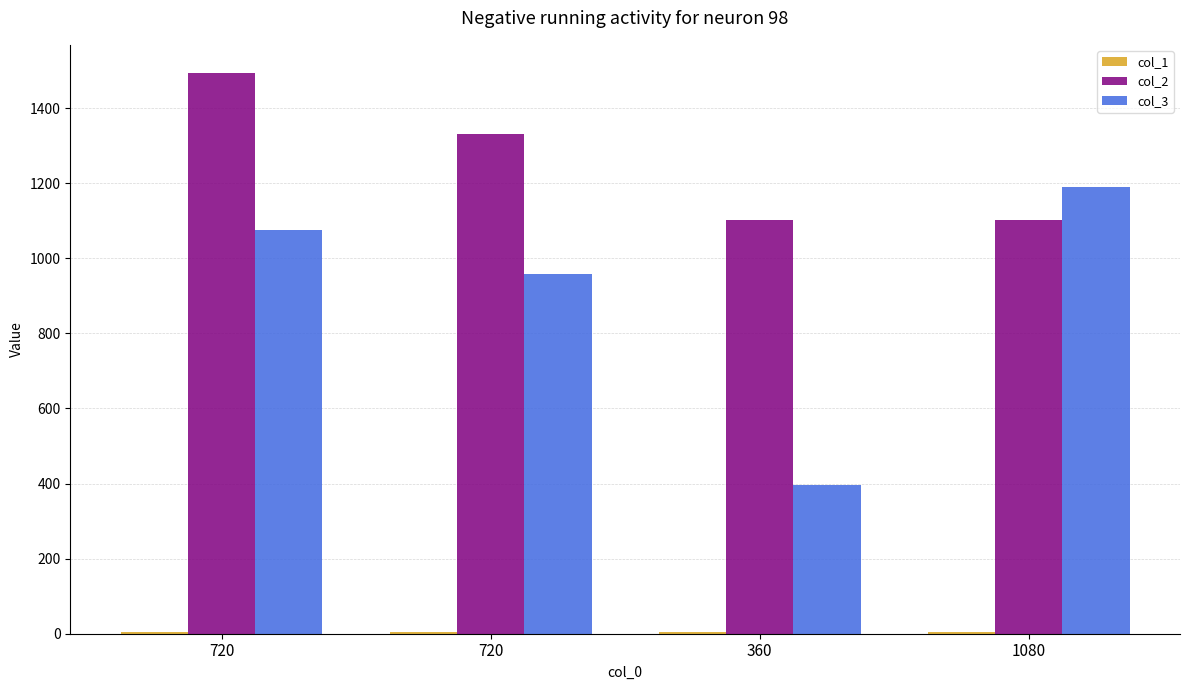

Are the bars horizontal?

No